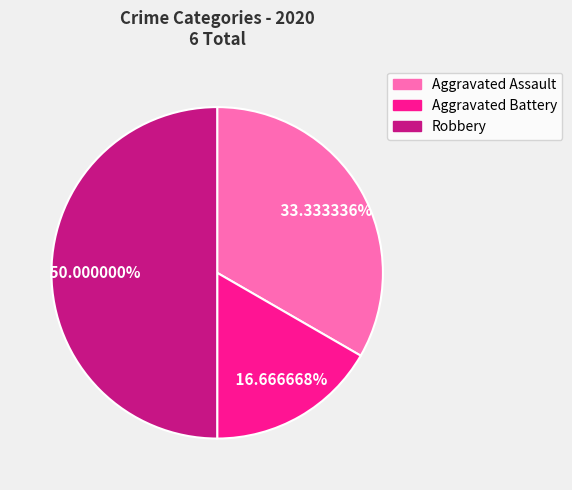

To the nearest percent, what is the difference between the largest and smallest slice percentages?

33%